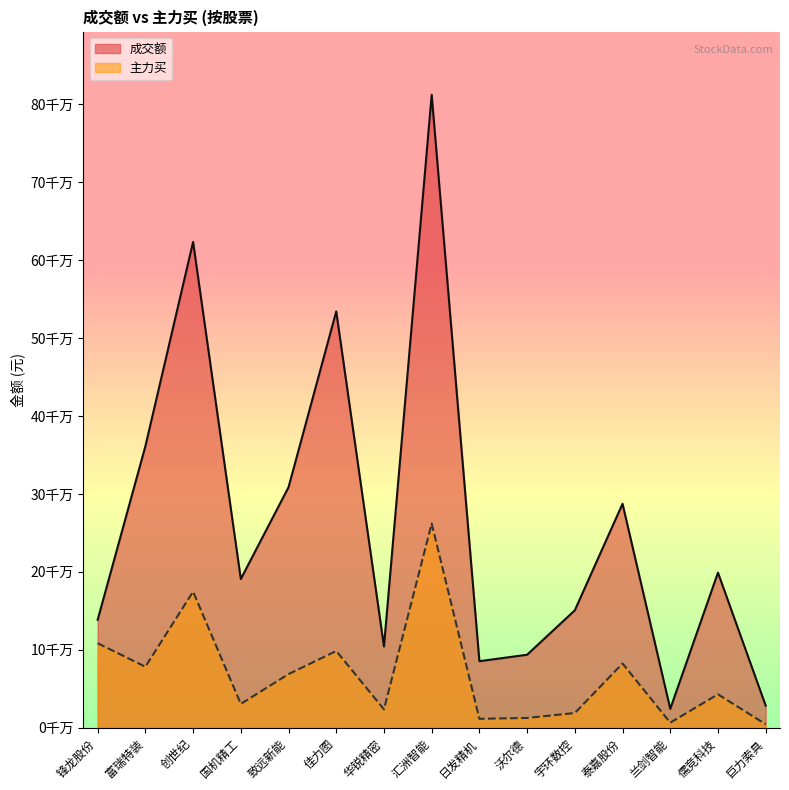

Where is the first local minimum for 主力买?

富瑞特装